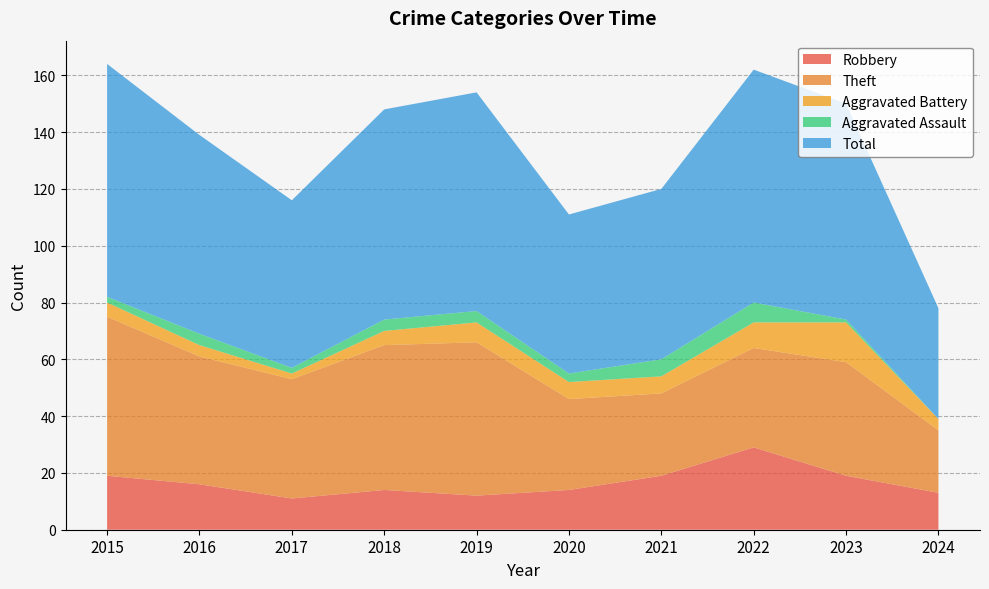

Which series changed the most between 2016 and 2024?

Total